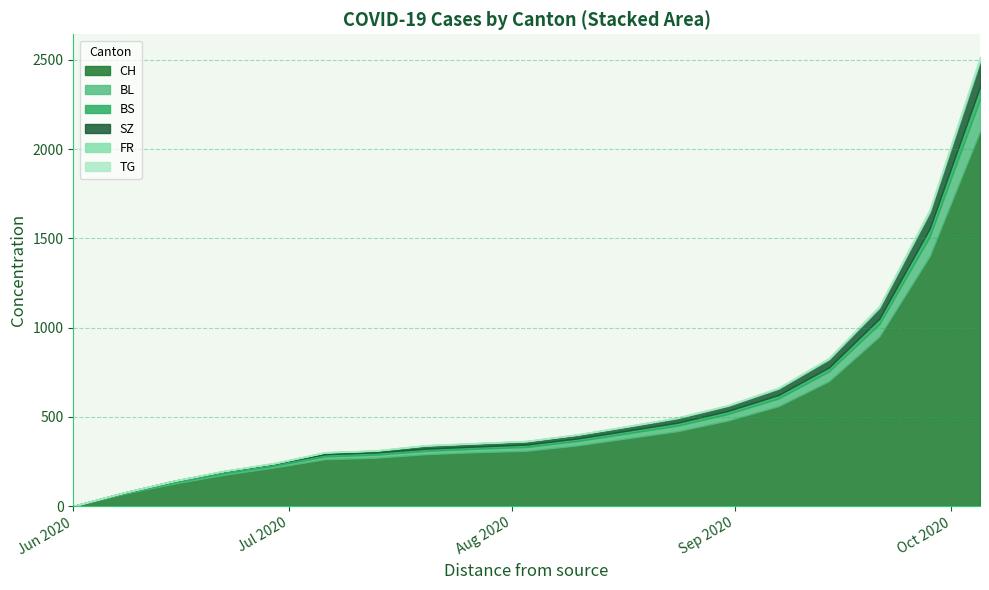

True or false: BL and FR cross at least once.

False